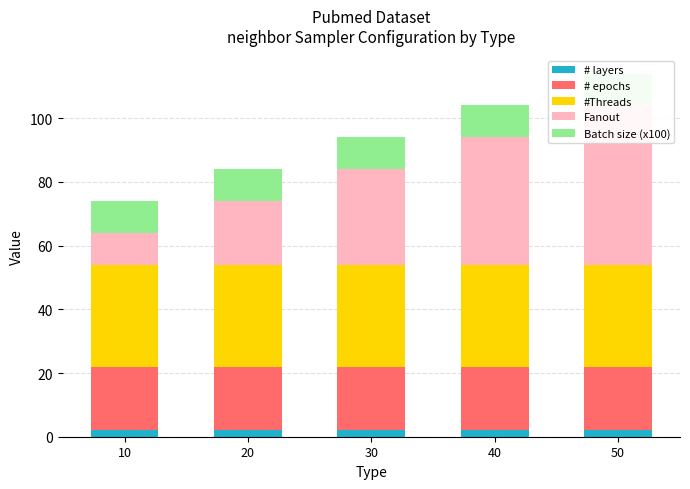

Where does the Fanout series first go above 30?

40